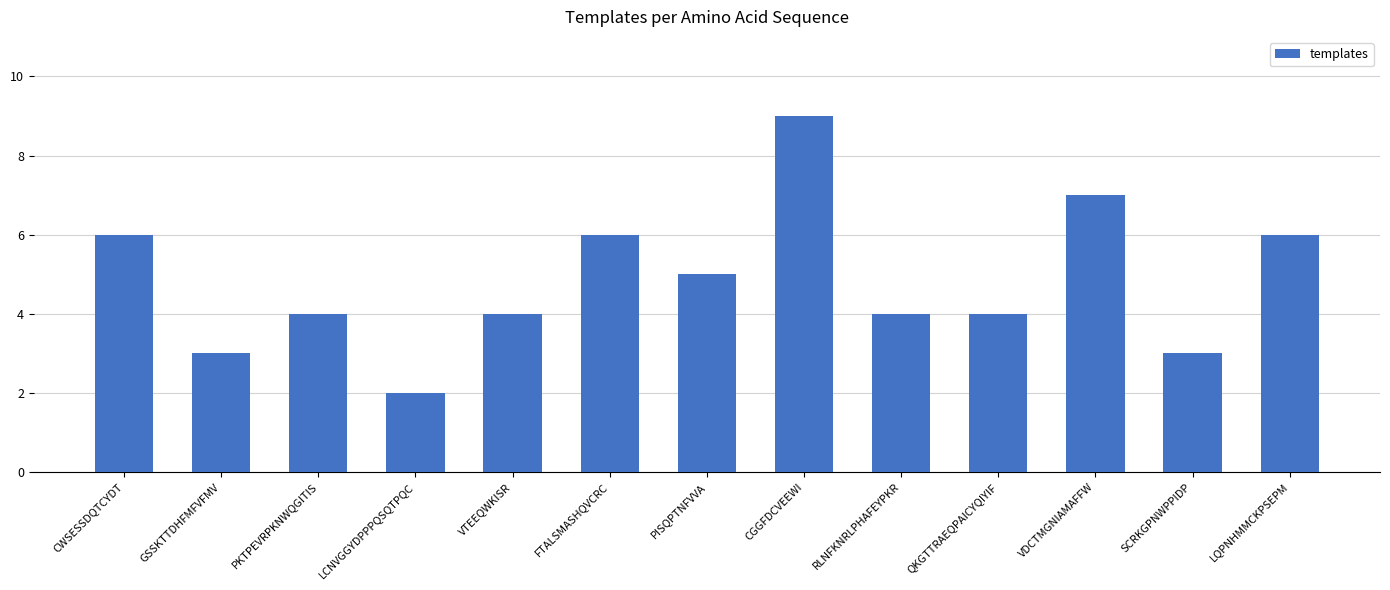

Reading left to right, extract all data points from this chart.

6	3	4	2	4	6	5	9	4	4	7	3	6